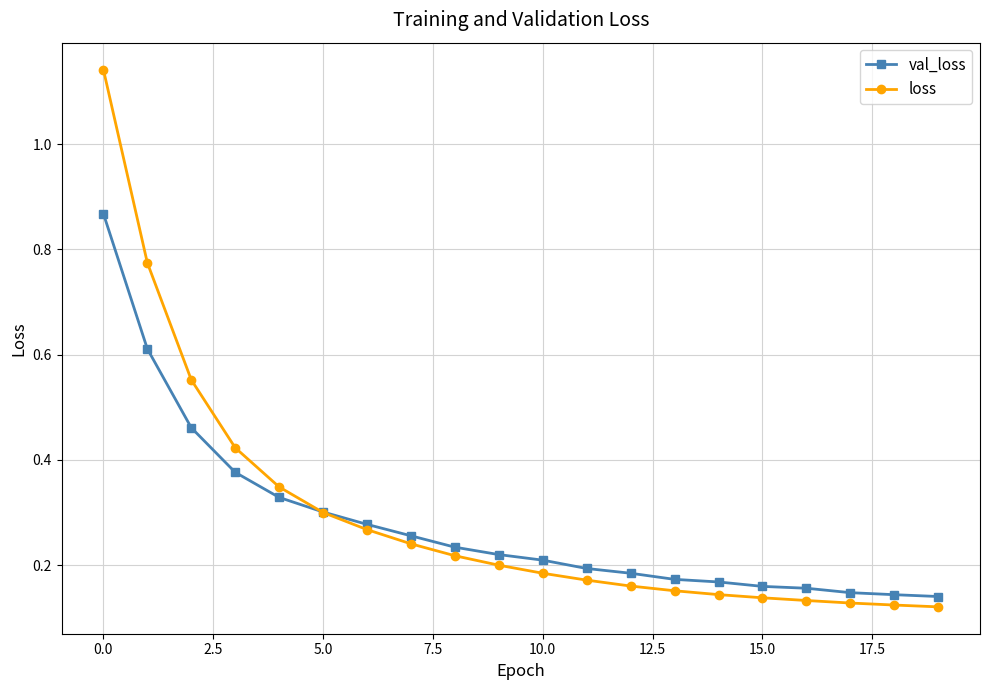

Rank the series by their average value, from highest to lowest.

loss, val_loss